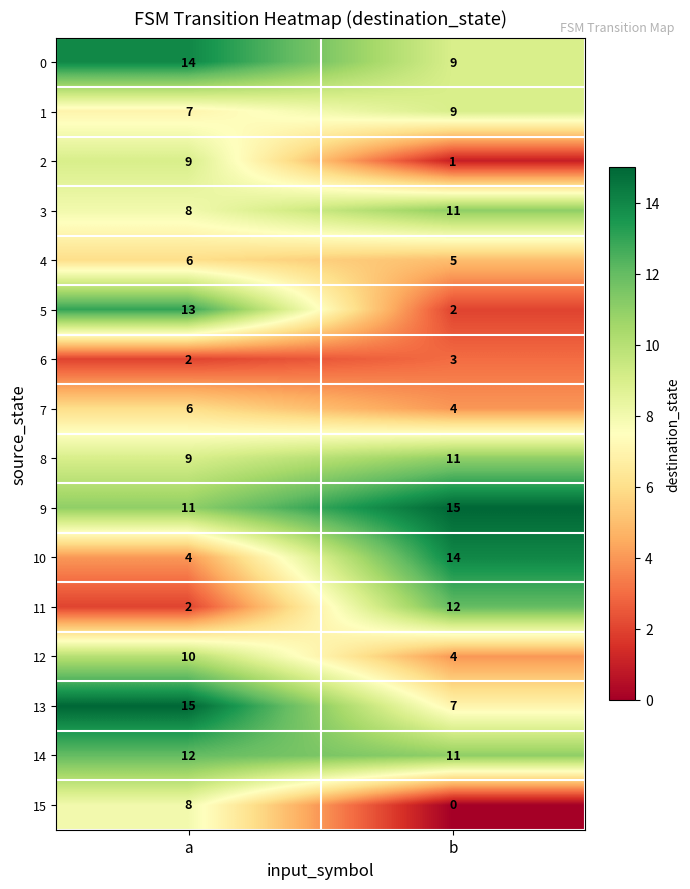

At which label does 12 reach its peak?

a